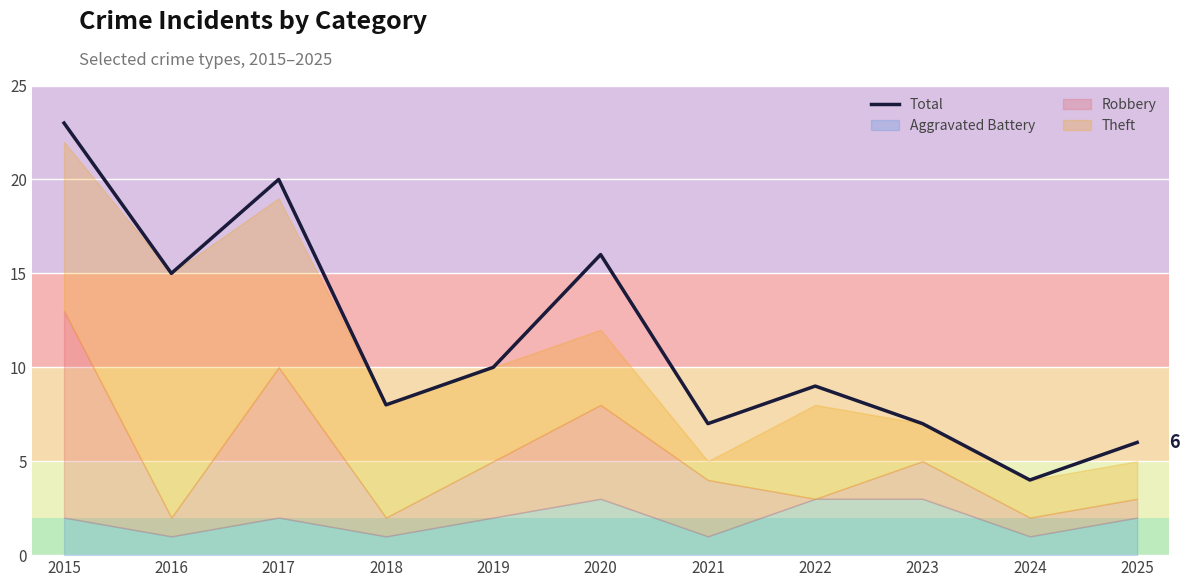

Rank the categories by value from lowest to highest.

2024, 2025, 2021, 2023, 2018, 2022, 2019, 2016, 2020, 2017, 2015